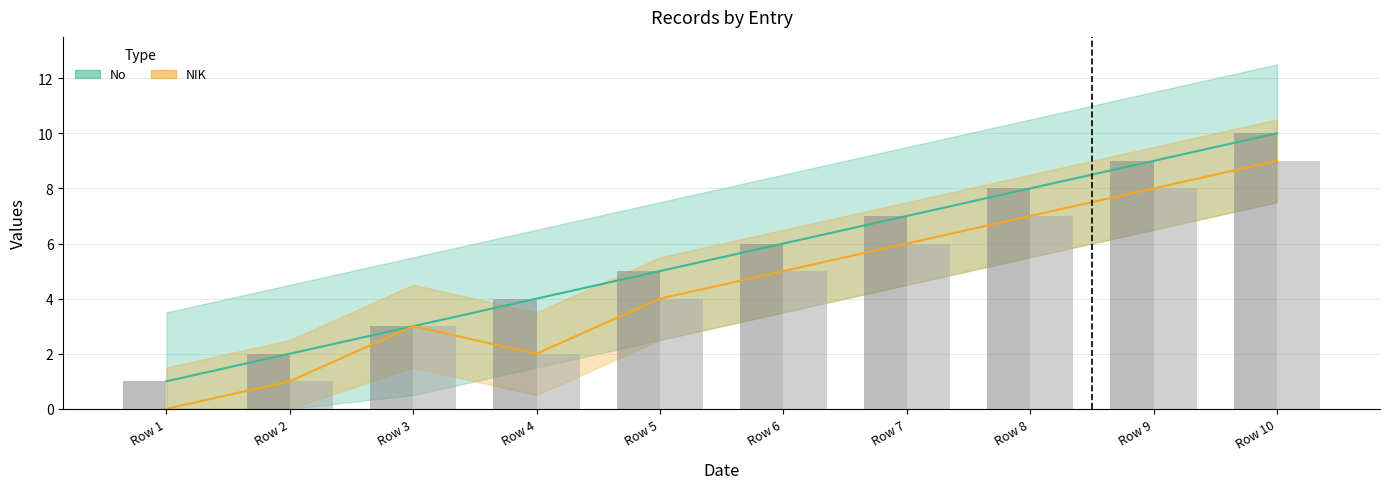

Reading left to right, list all the values displayed in this chart.

No: 1	2	3	4	5	6	7	8	9	10
NIK: 0	1	3	2	4	5	6	7	8	9